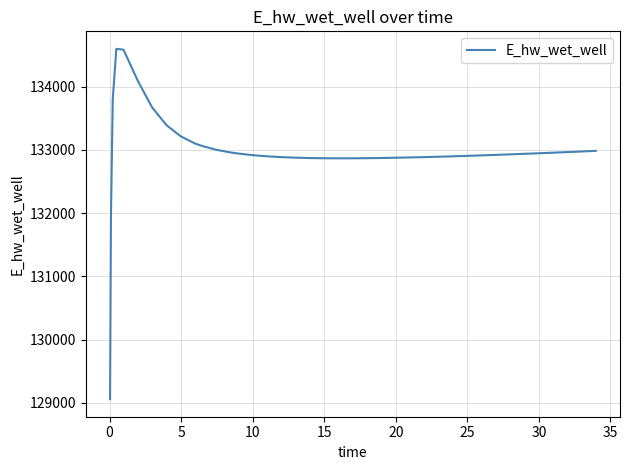

What is the smallest value displayed?

129058.4